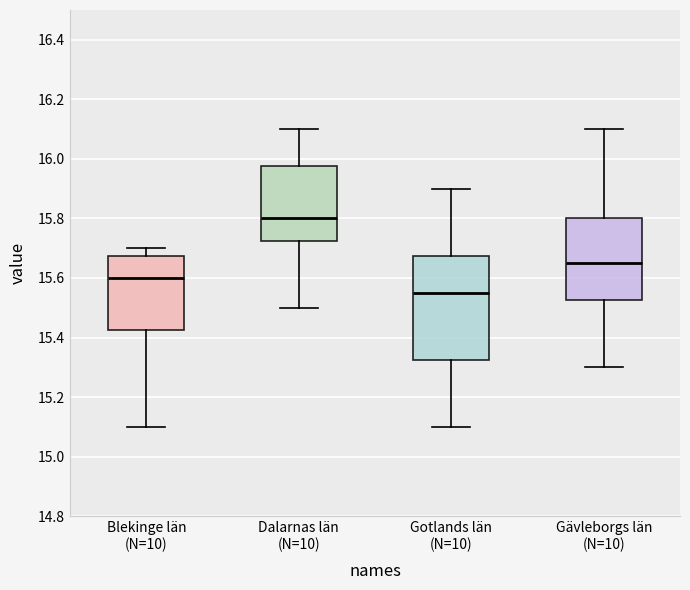

Which box is the tallest, from its lower edge to its upper edge?

Gotlands län (N=10)